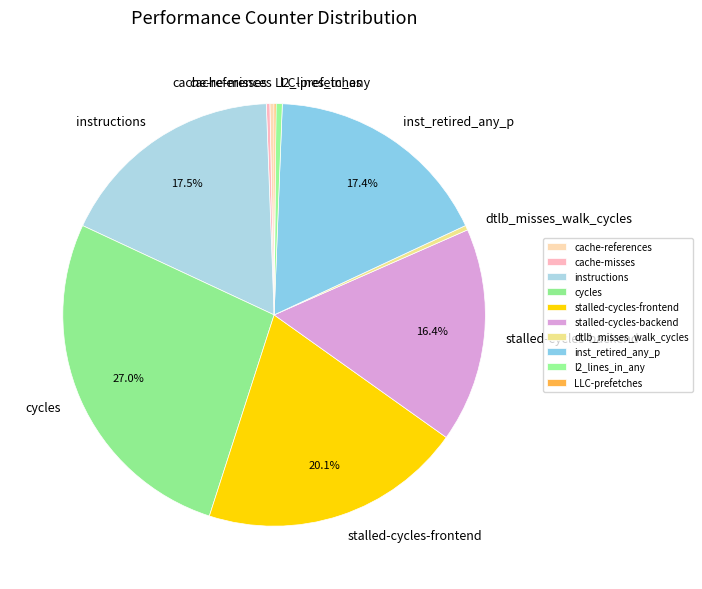

Approximately how many times larger is the value at inst_retired_any_p compared to l2_lines_in_any?

36.6